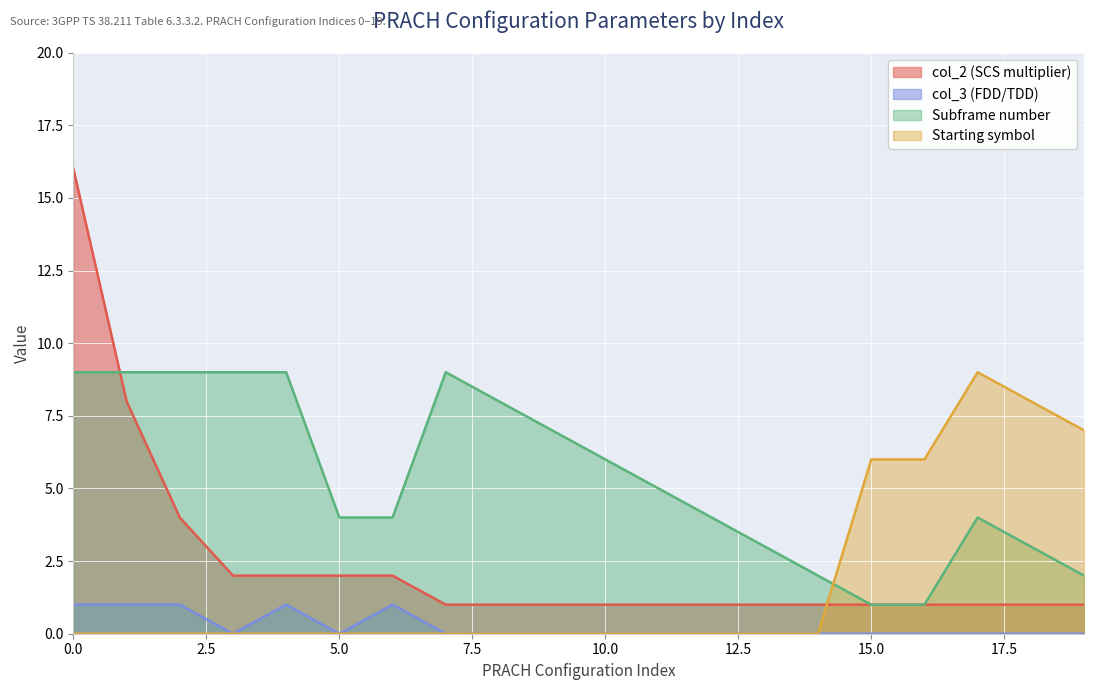

At which label is Starting symbol closest to 4?

15